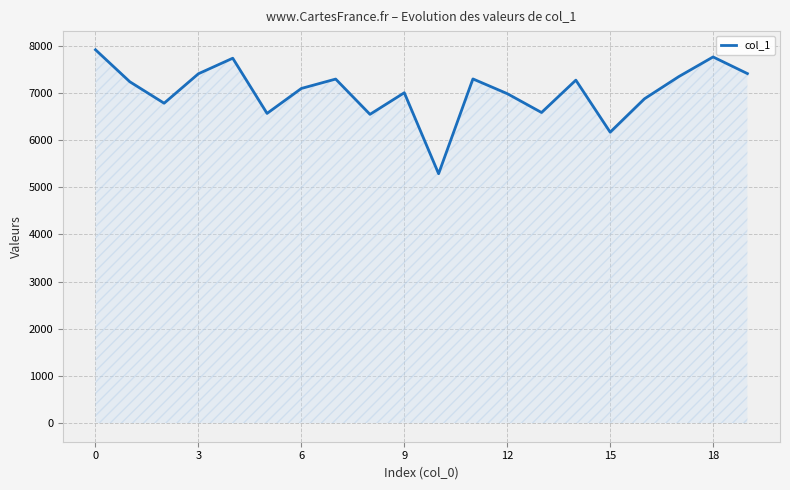

What is the minimum value shown in the chart?

5286